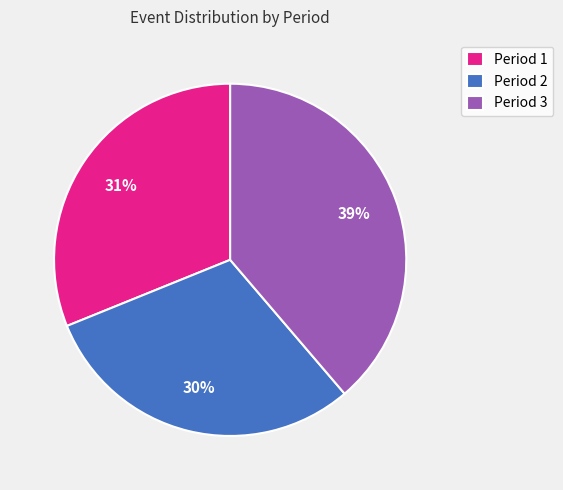

Is it true that Period 1 is 31% of the pie?

True